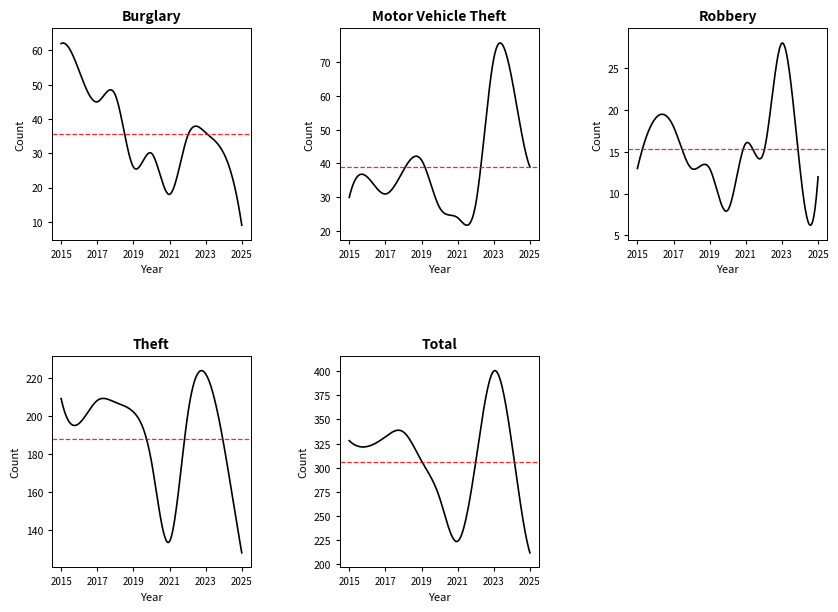

The Robbery series shows 11 at 2017. True or false?

False